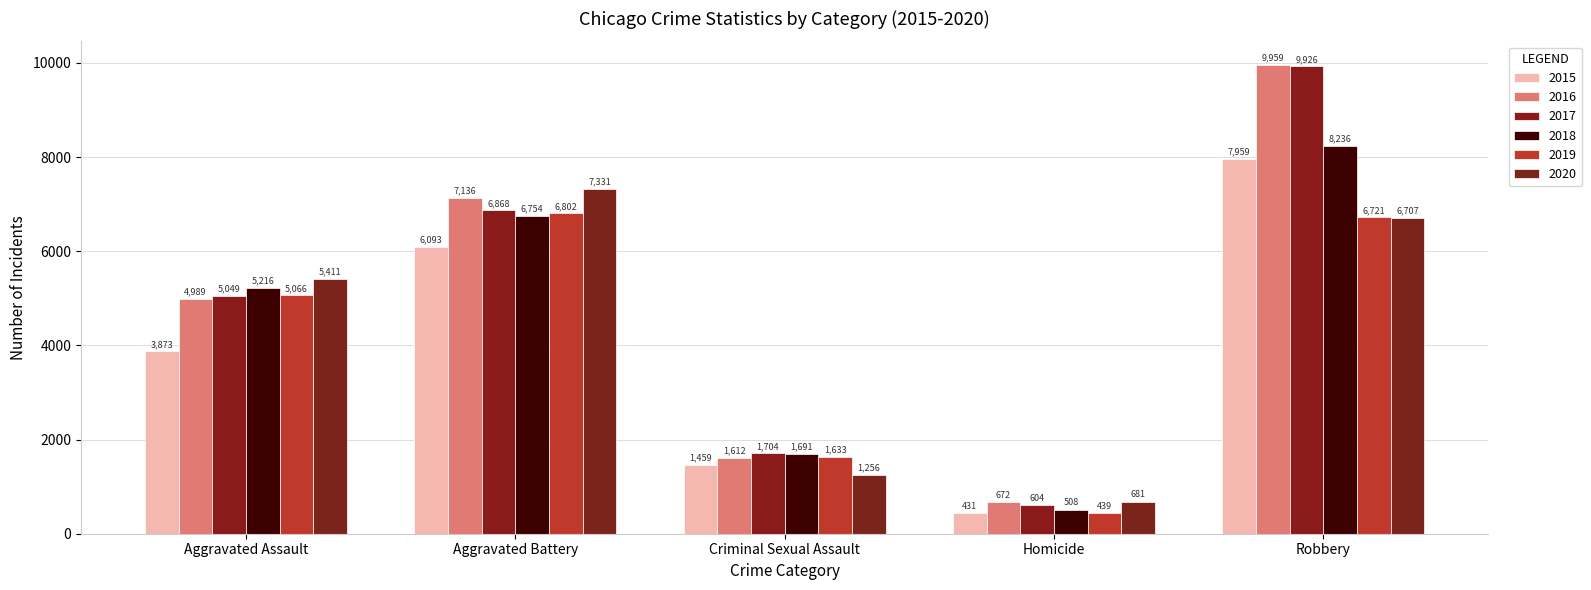

How many bars are there in total?

30